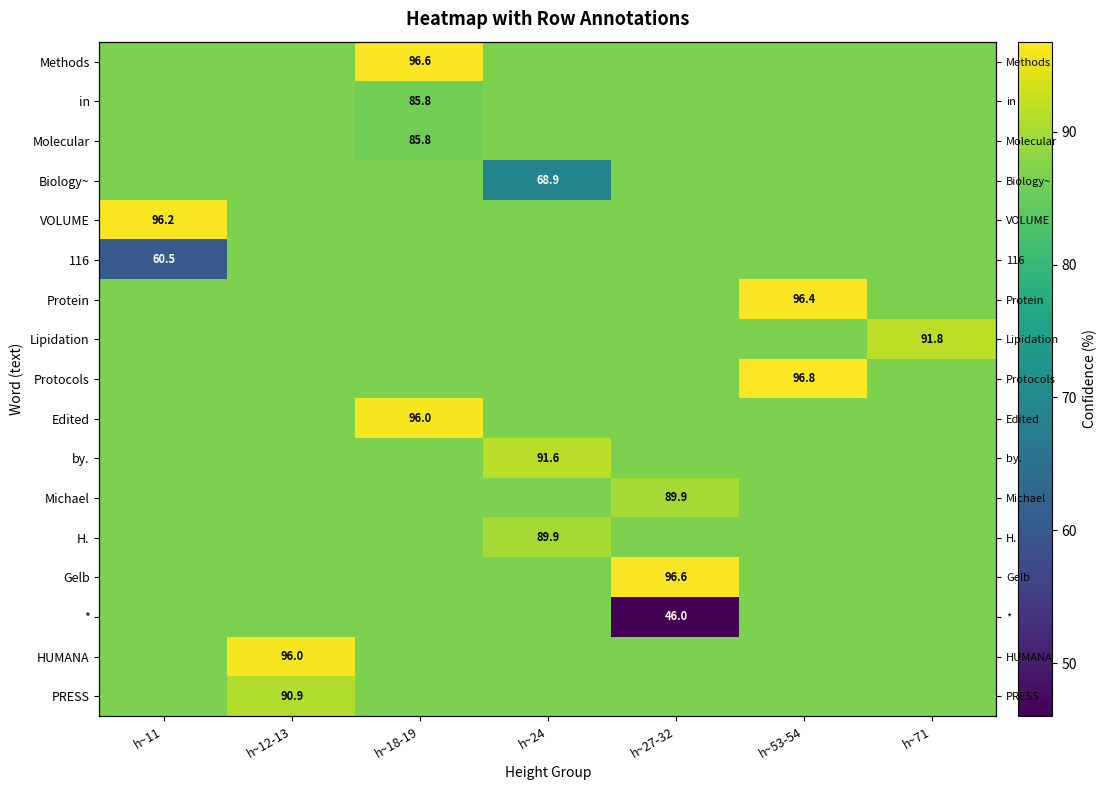

At which category is the sum across all series the highest?

h~53-54